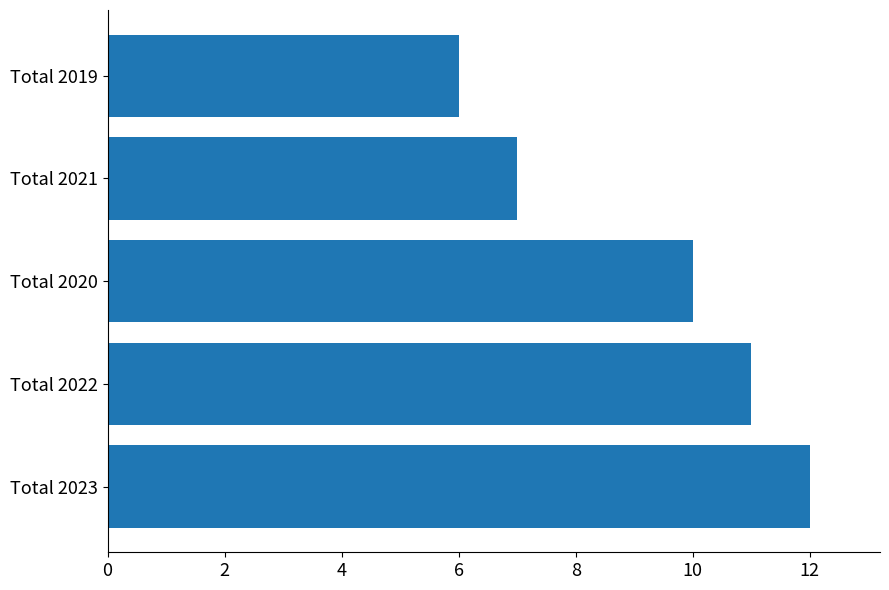

Is it true that the value at Total 2020 is 10?

True